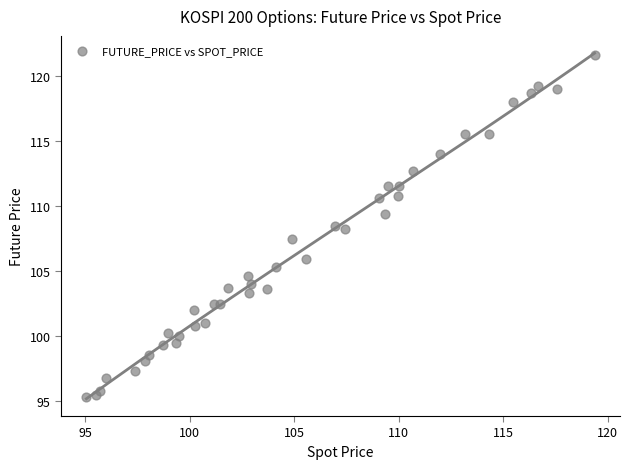

What is the range of Y values (max minus min)?

26.3